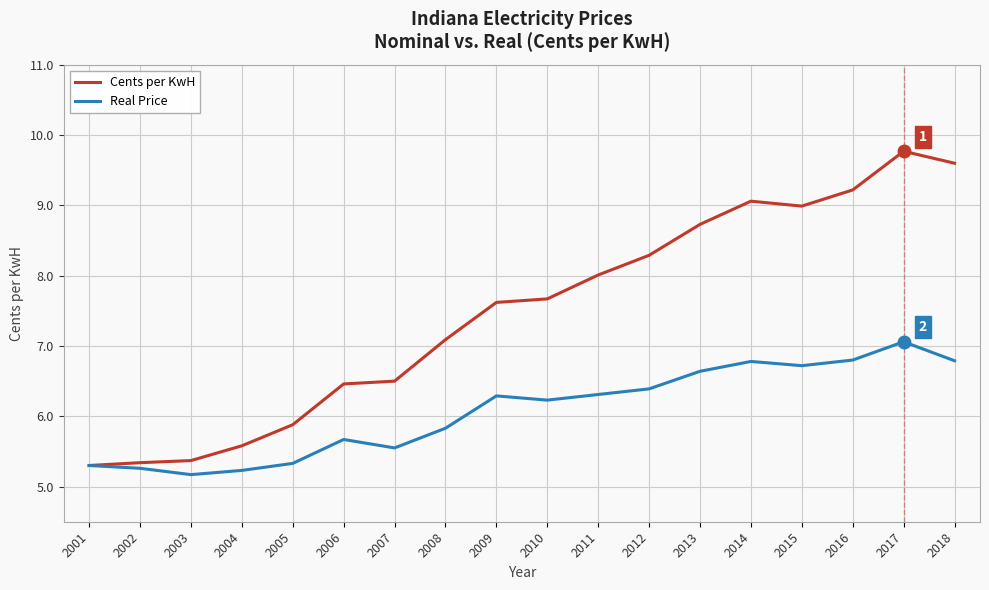

Where is Cents per KwH nearest to the value 7?

2008